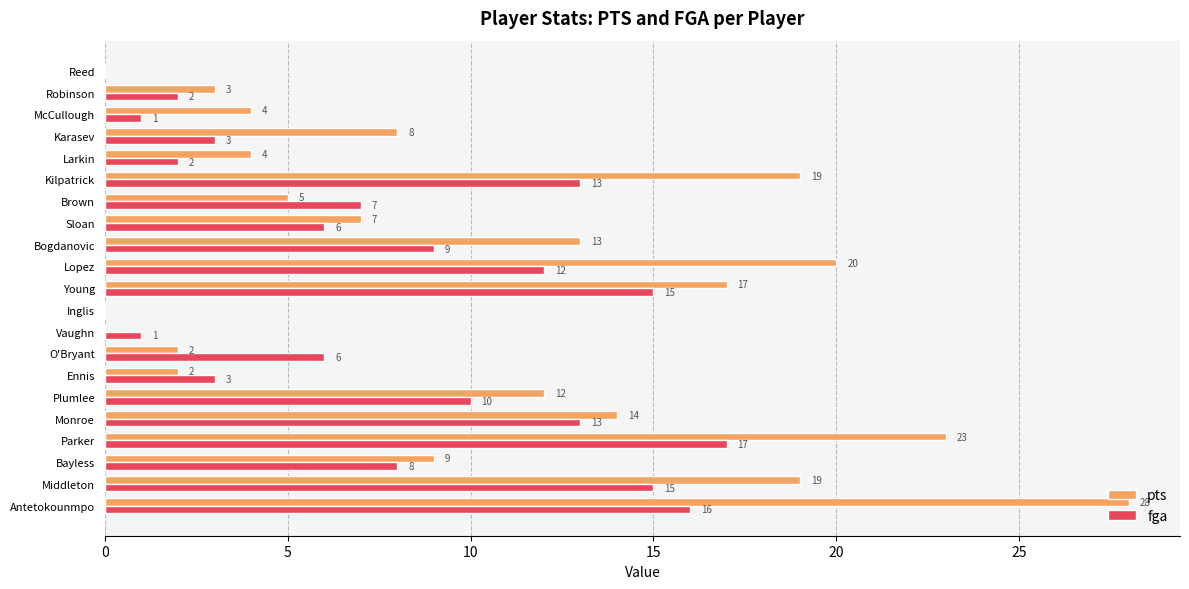

Read the fga value at Brown, to the nearest 10.

10